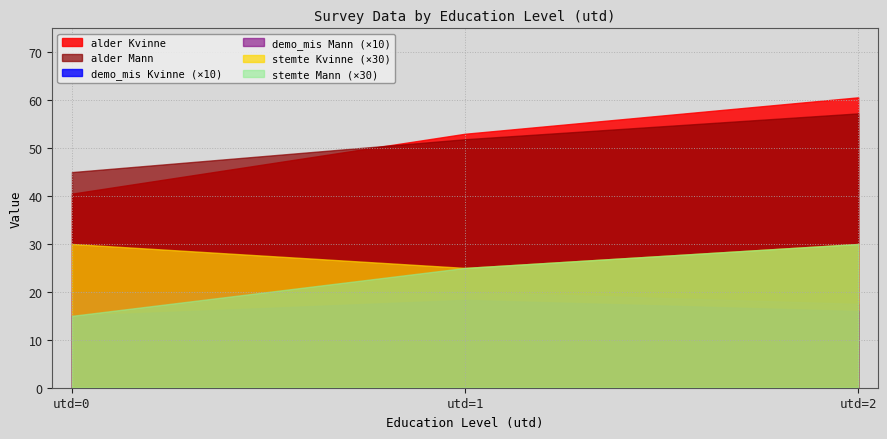

What are all the series names shown in the legend?

alder Kvinne, alder Mann, demo_mis Kvinne (×10), demo_mis Mann (×10), stemte Kvinne (×30), stemte Mann (×30)